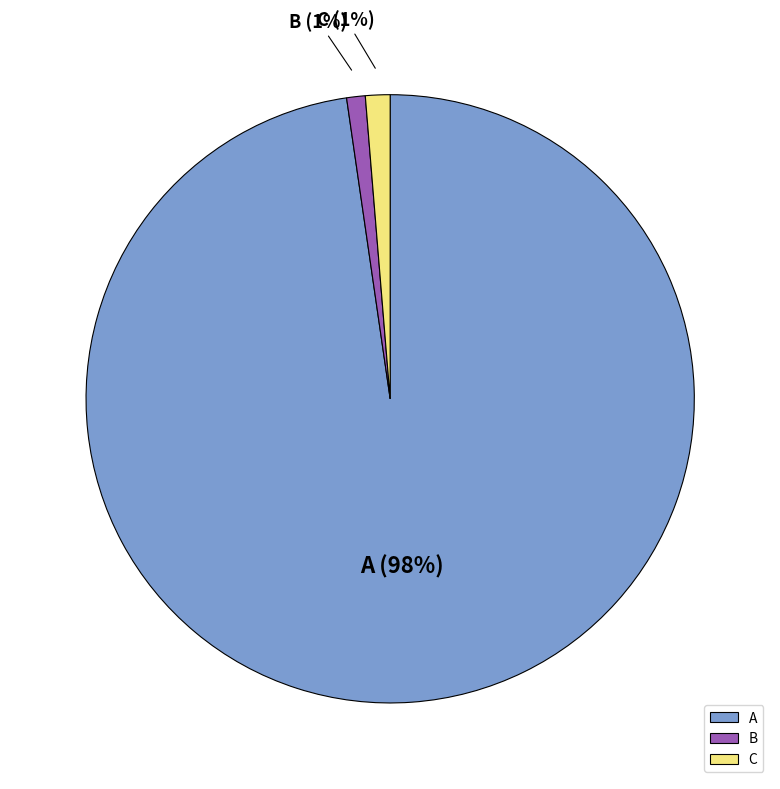

Between A and C, which is larger?

A